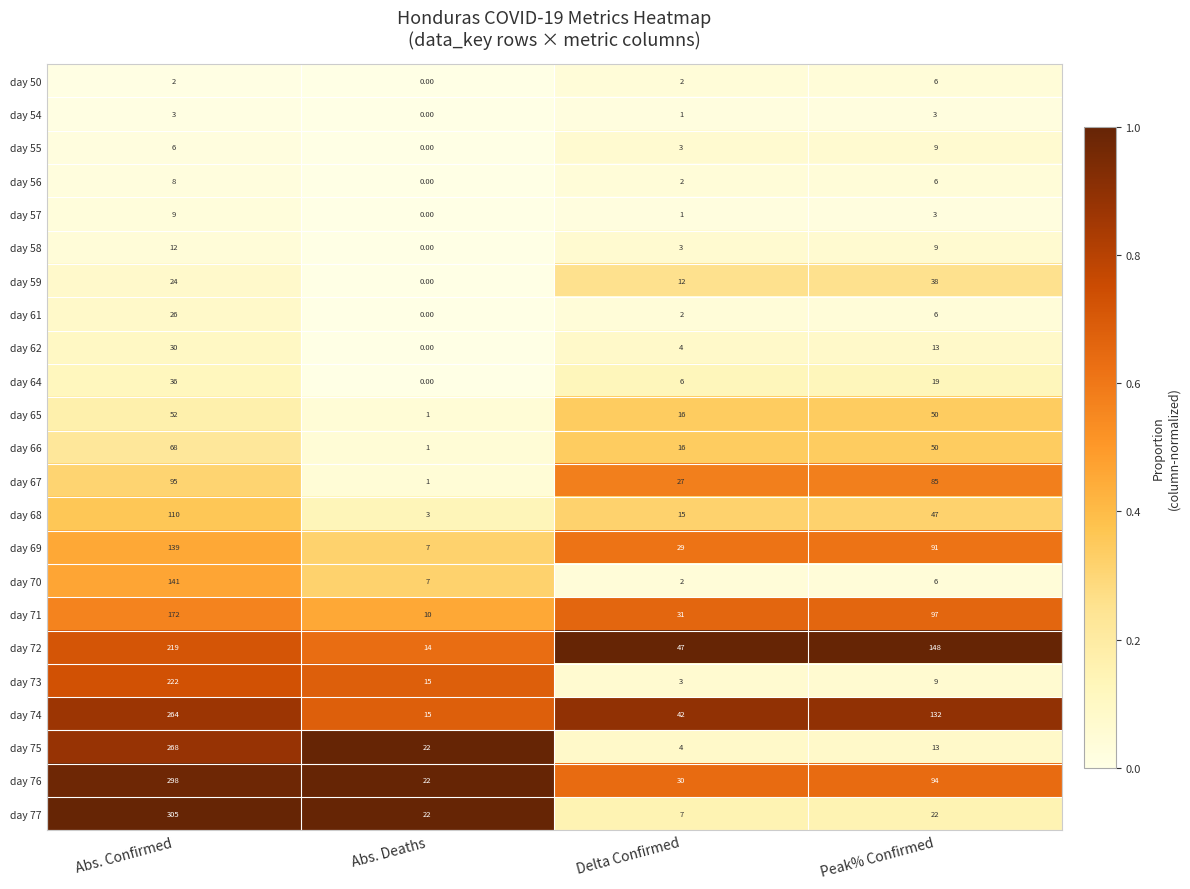

At which category is the sum across all series the highest?

Abs. Confirmed